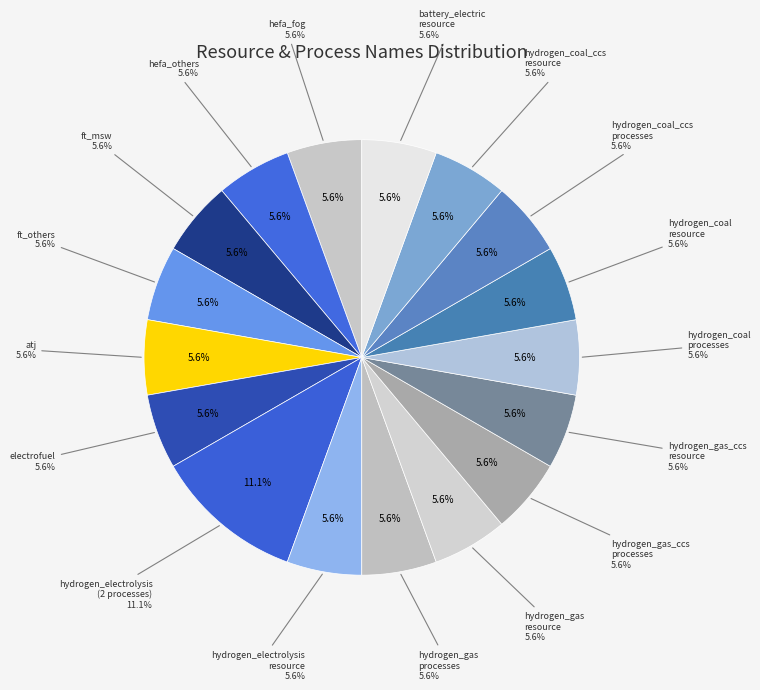

What percentage do hydrogen_electrolysis_processes_names and hydrogen_coal_ccs_resource_names together represent?

16.7%